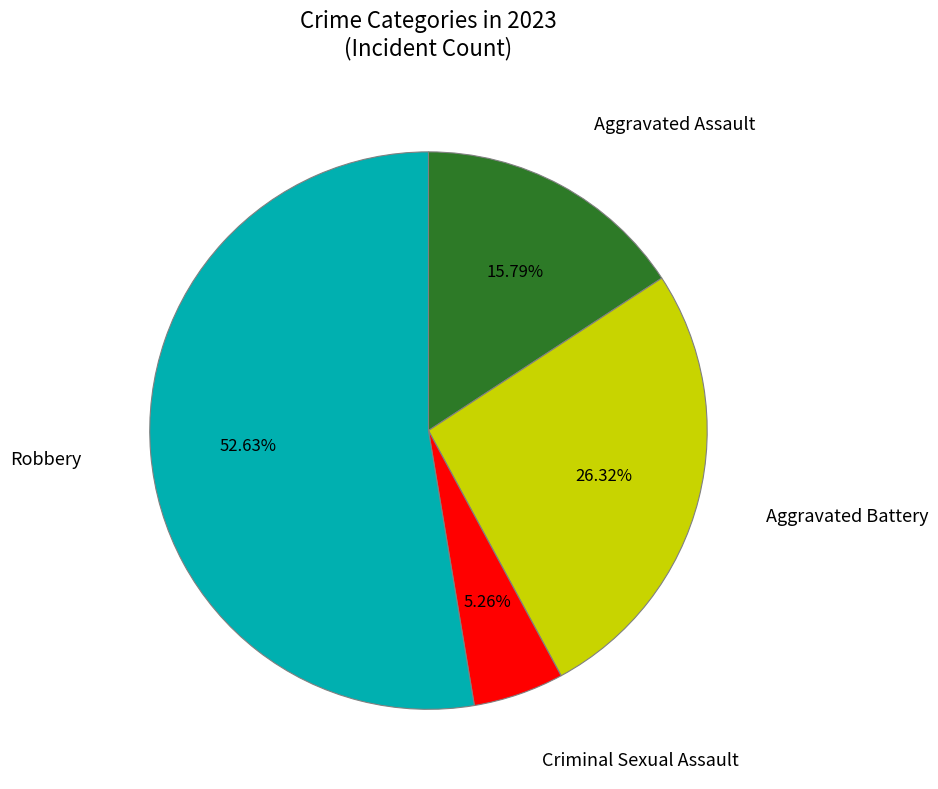

Does any single category account for the majority?

Yes